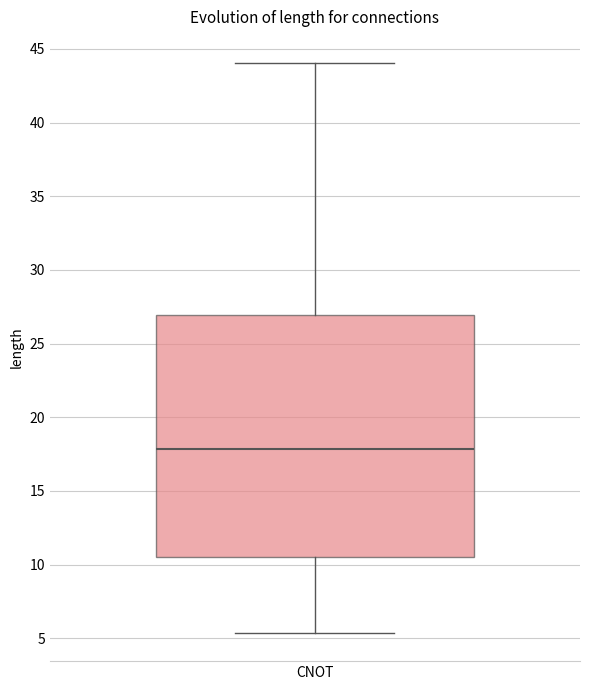

Transcribe this box plot: give where the median line is, the range the box spans, and where the two whiskers end, as read against the y-axis. The values are not printed on the chart, so give them approximately, as read against the axis.

median 18.0, box 10.5 to 27.0, whiskers 5.5 to 44.0